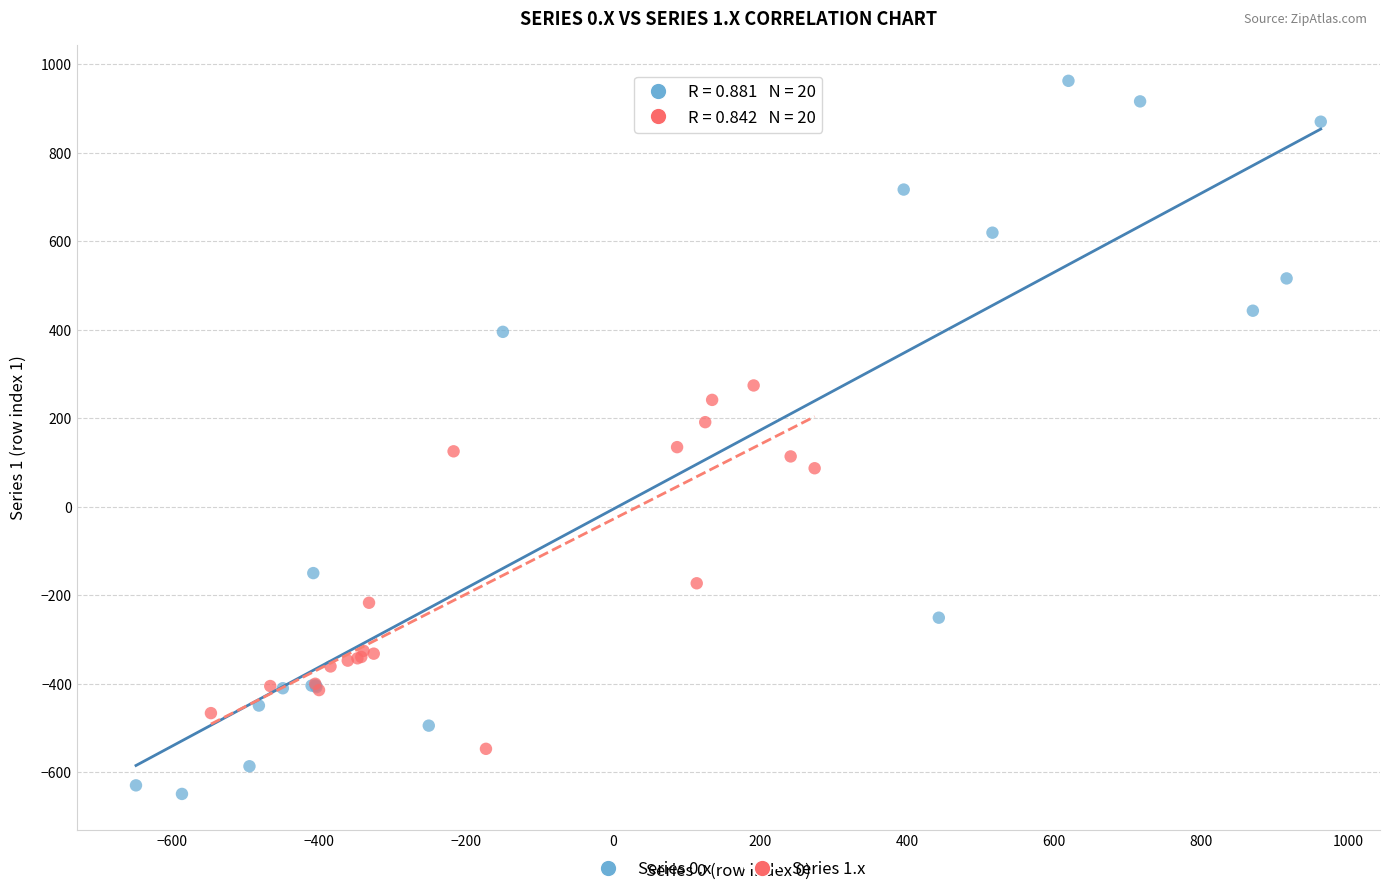

Which series contains the highest Y value?

Series 0.x